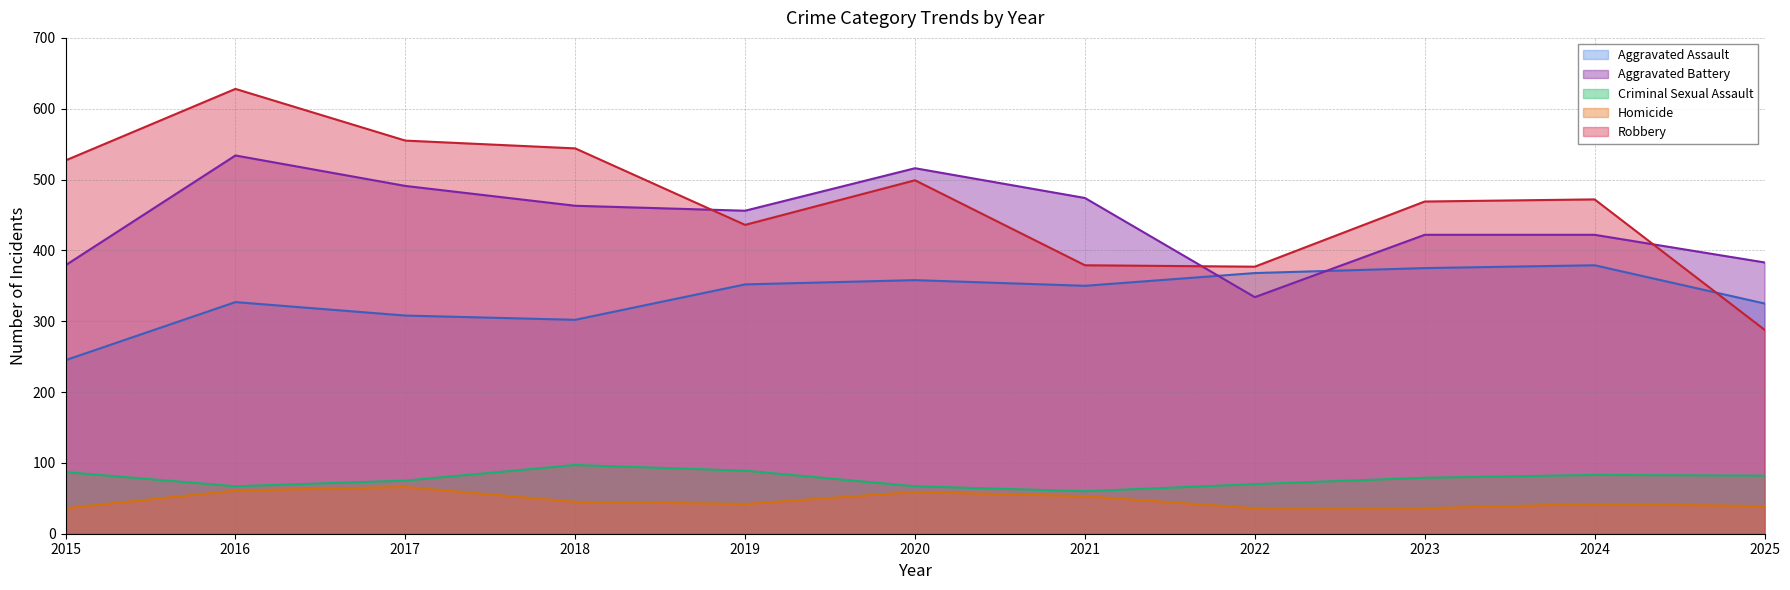

How many interior local valleys does the Homicide series have?

1